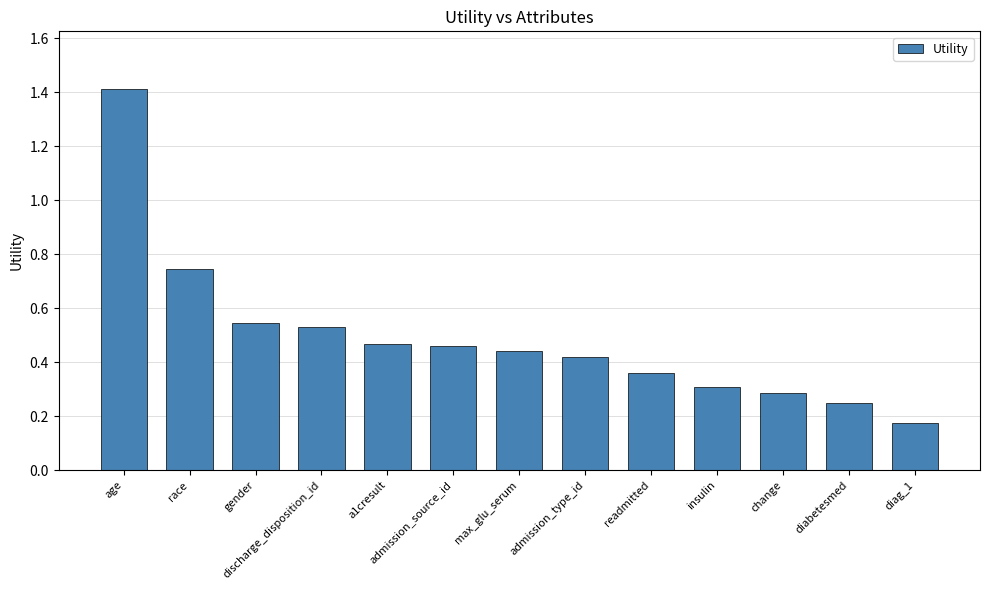

Which category has the highest value across all series?

age